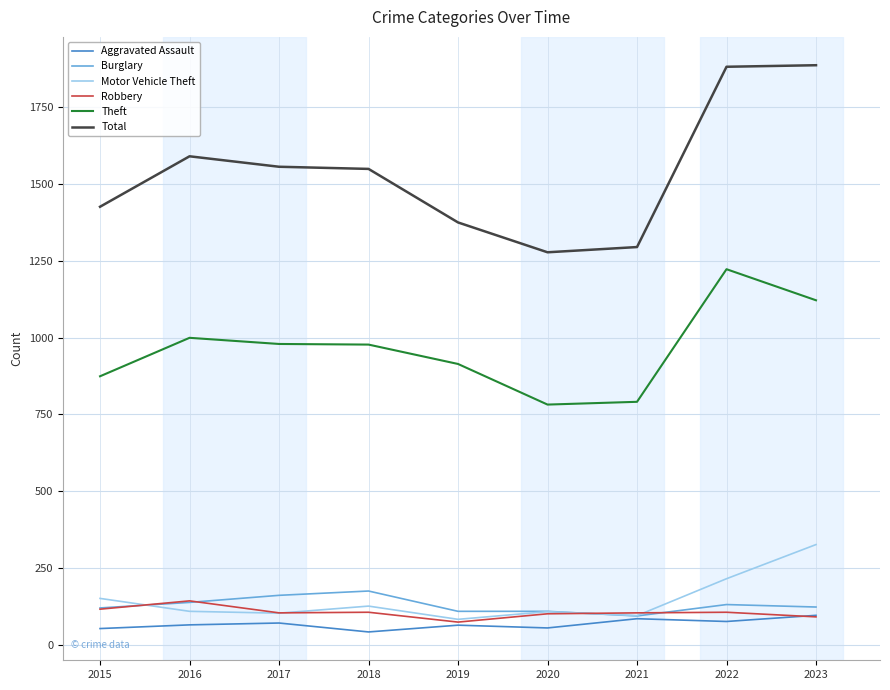

True or false: Theft and Robbery intersect in this chart.

False